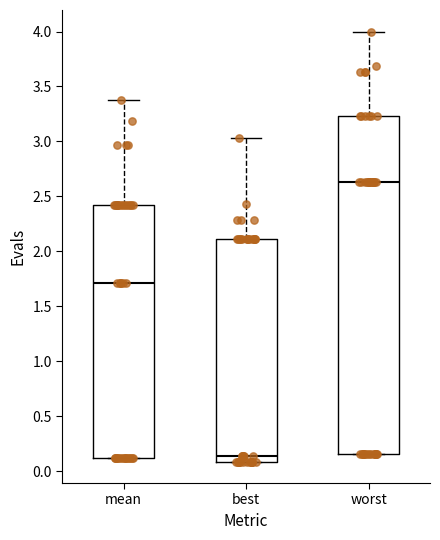

Reading left to right, transcribe this box plot: for each box, give where its median line is, the range the box spans, and where its two whiskers end, as read against the y-axis. The values are not printed on the chart, so give them approximately, as read against the axis.

mean: median 1.70, box 0.10 to 2.40, whiskers 0.10 to 3.40
best: median 0.15, box 0.10 to 2.10, whiskers 0.10 to 3.05
worst: median 2.65, box 0.15 to 3.25, whiskers 0.15 to 4.00